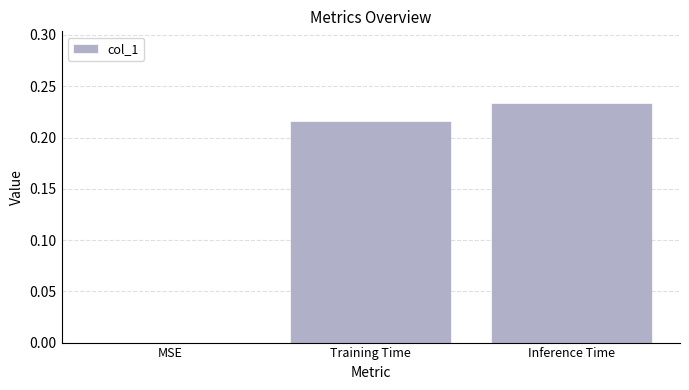

Which label corresponds to the largest value in the chart?

Inference Time